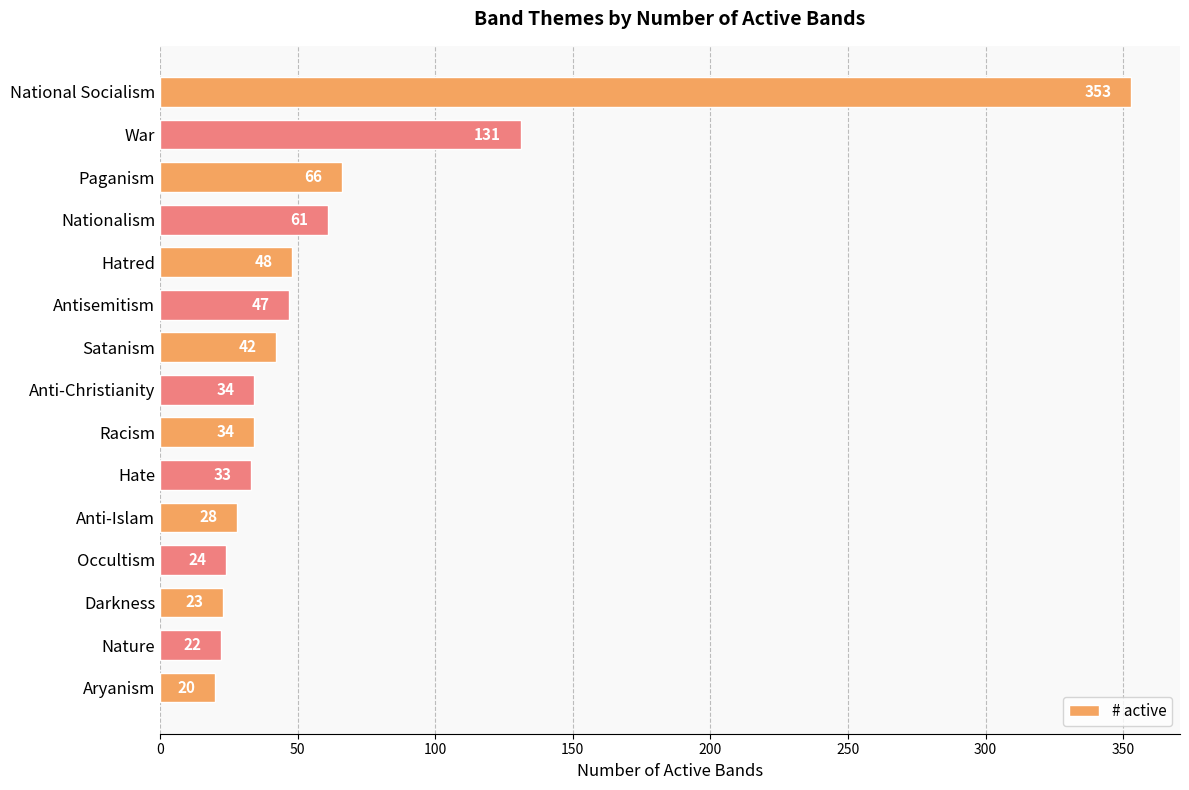

The value at Occultism is 24. True or false?

True